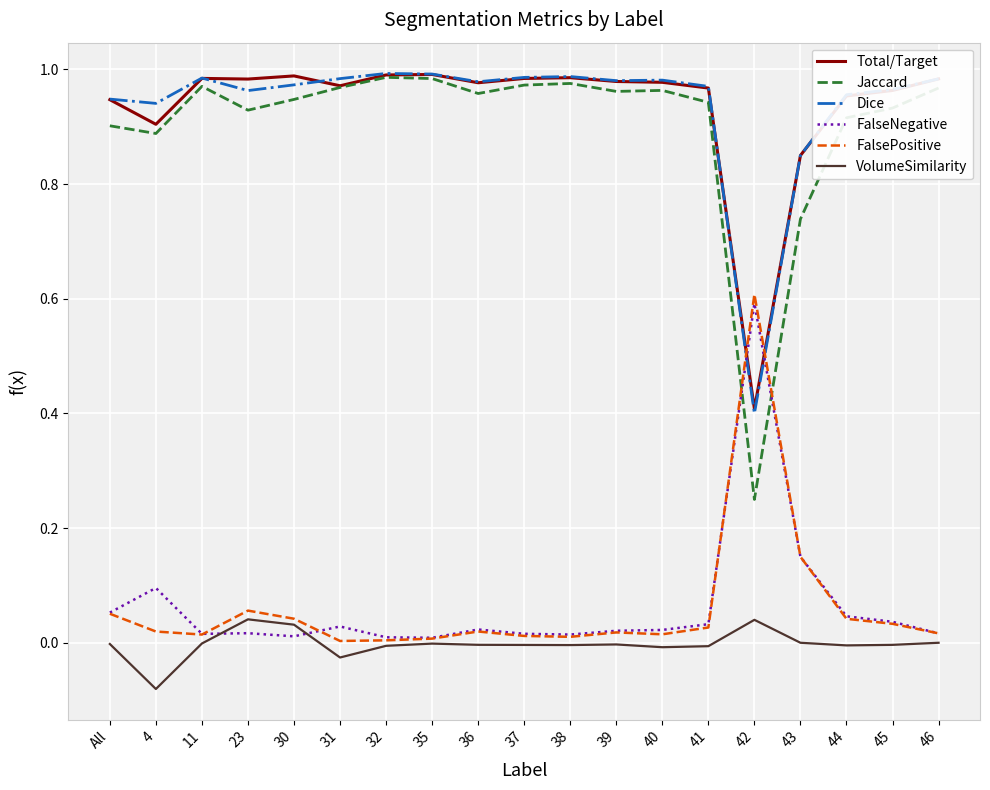

True or false: Total/Target and FalseNegative cross at least once.

True